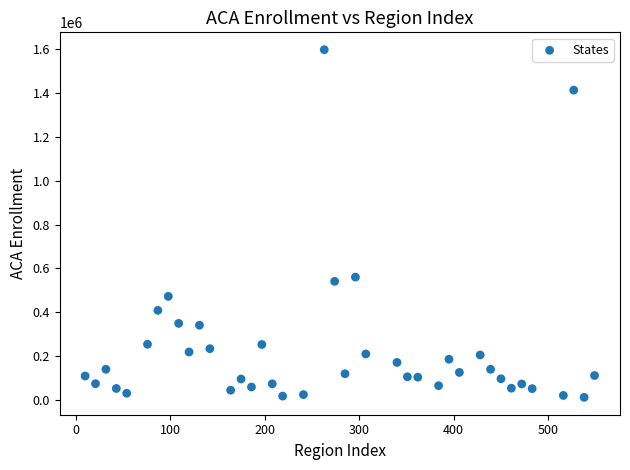

What Y value in the scatter plot is closest to 804460?

560357